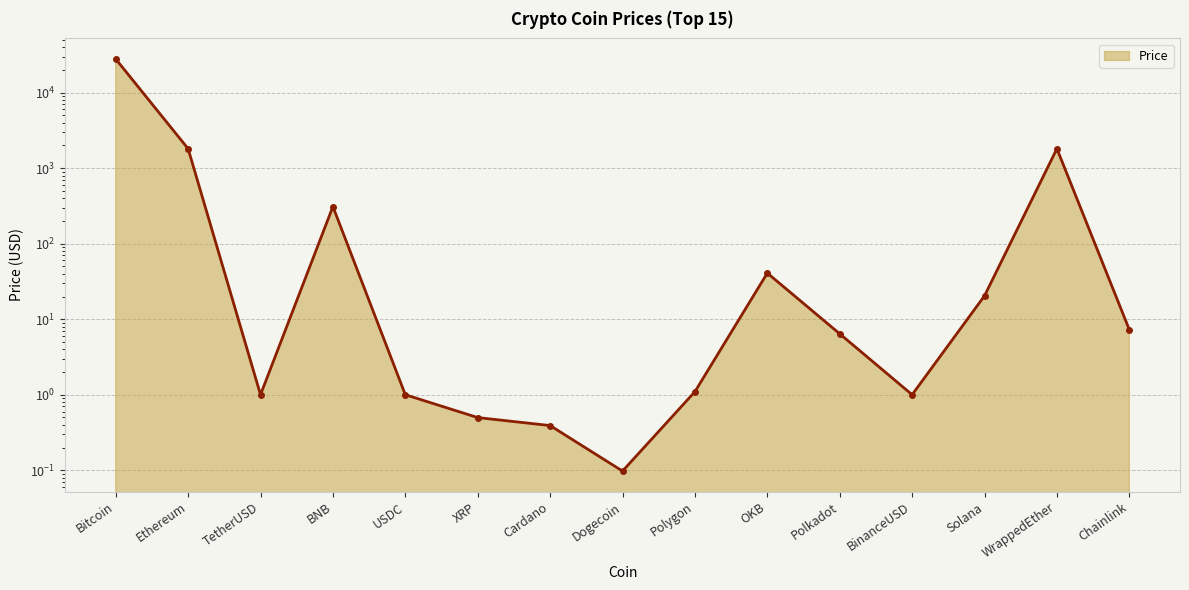

How many points are higher than both their immediate neighbors (excluding endpoints)?

3